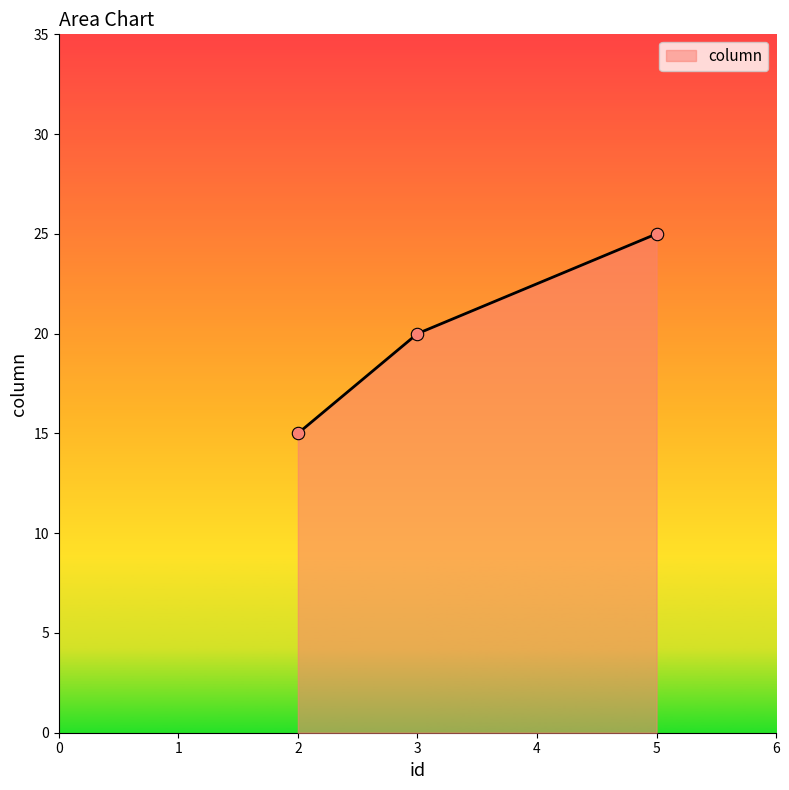

Approximately how many times larger is the value at 3 compared to 5?

0.8